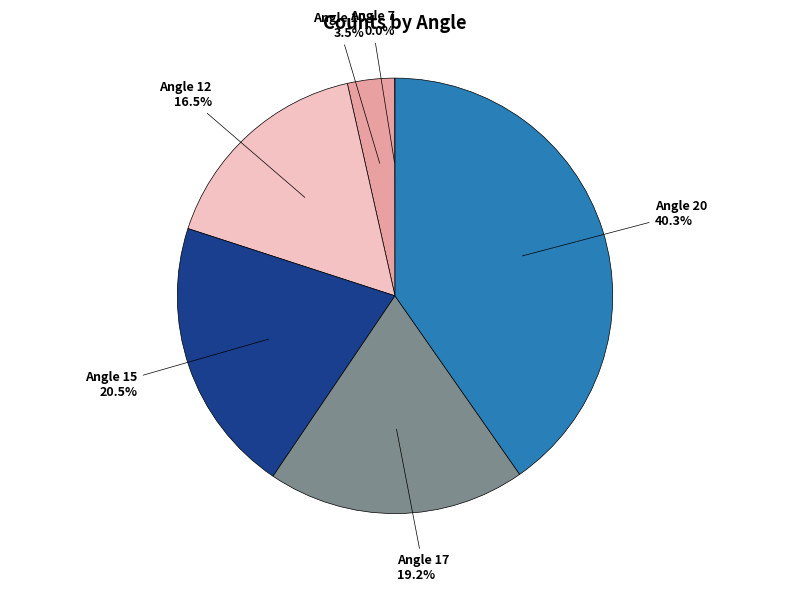

Does any single category account for the majority?

No